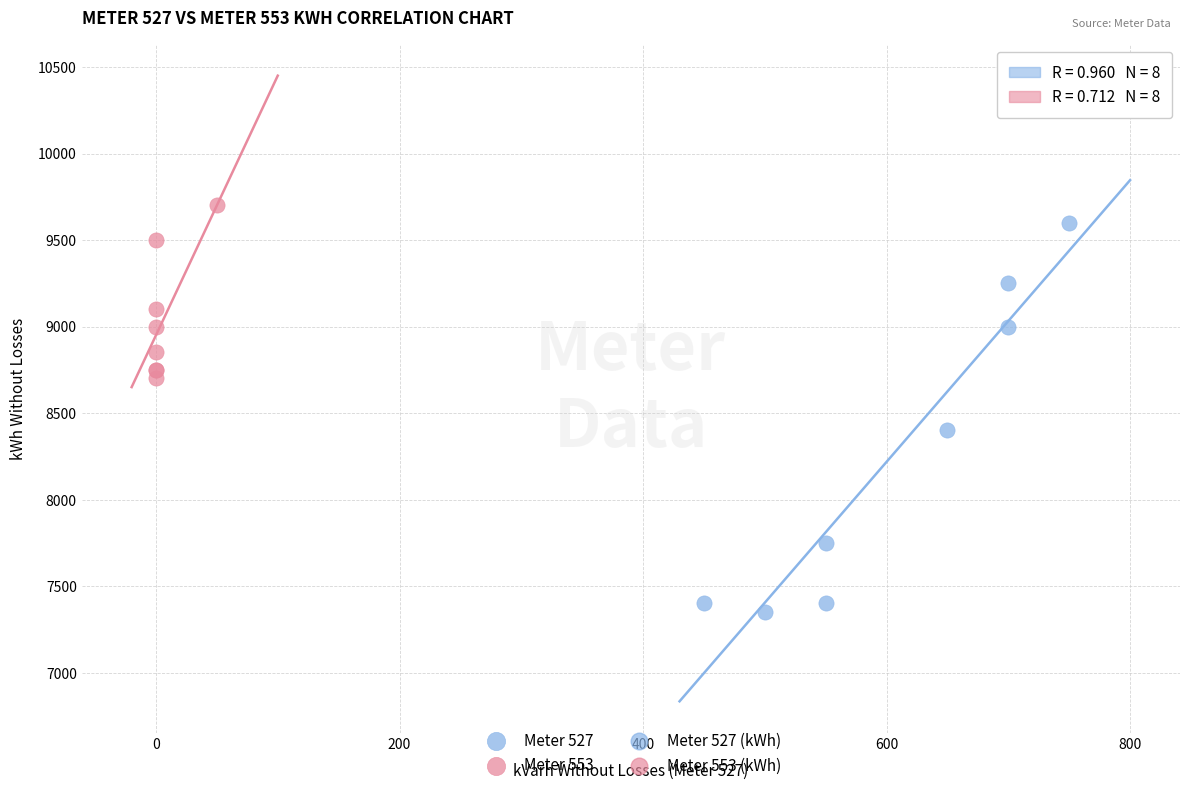

Which series contains the lowest Y value?

Meter 527